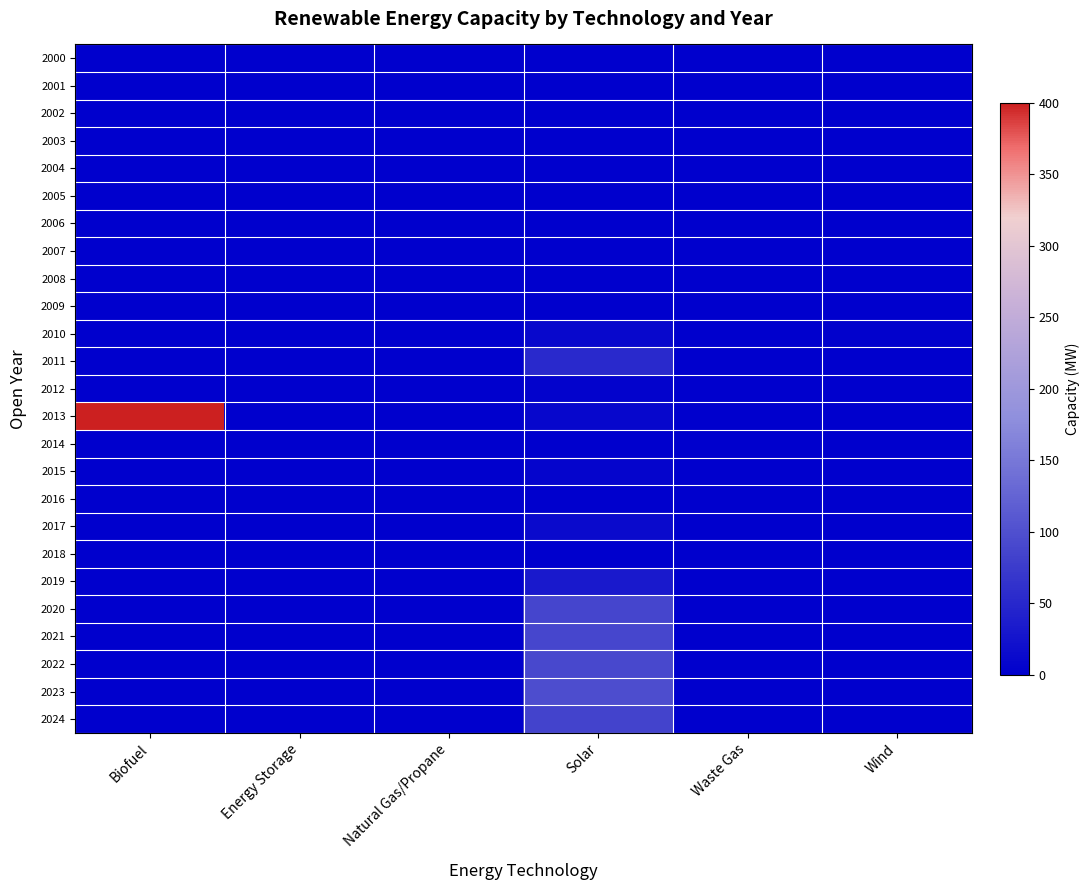

At which category is the sum across all series the highest?

Solar